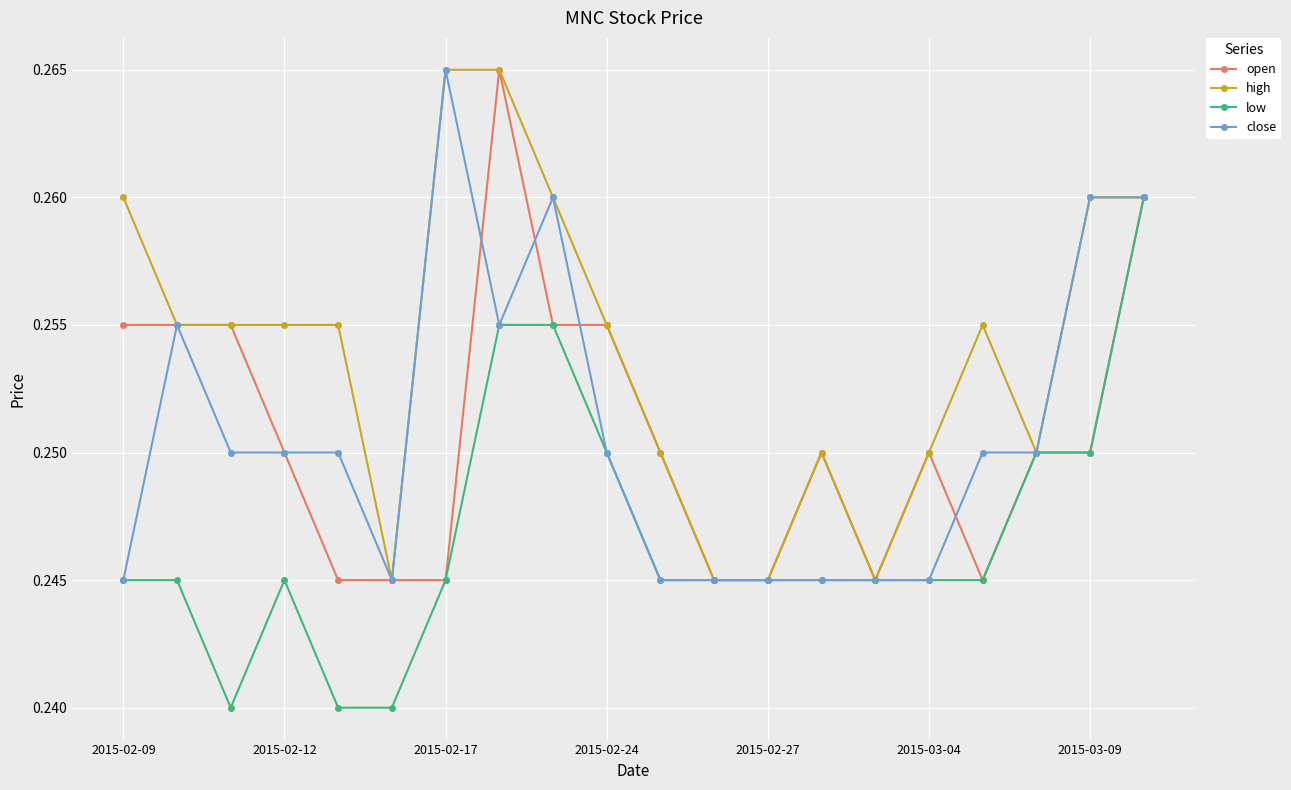

How many low values are between 0 and 1?

20